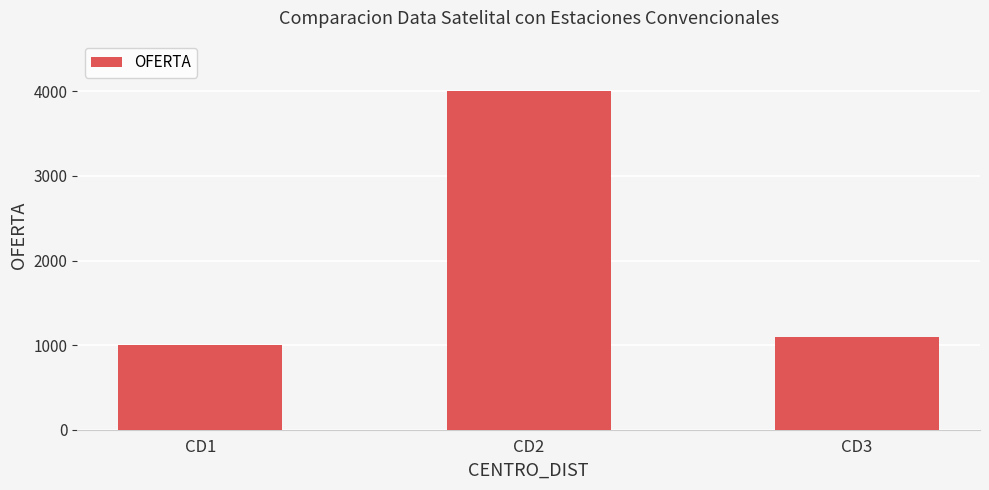

Reading right to left, what are all the values shown in this chart?

CD3=1100	CD2=4000	CD1=1000